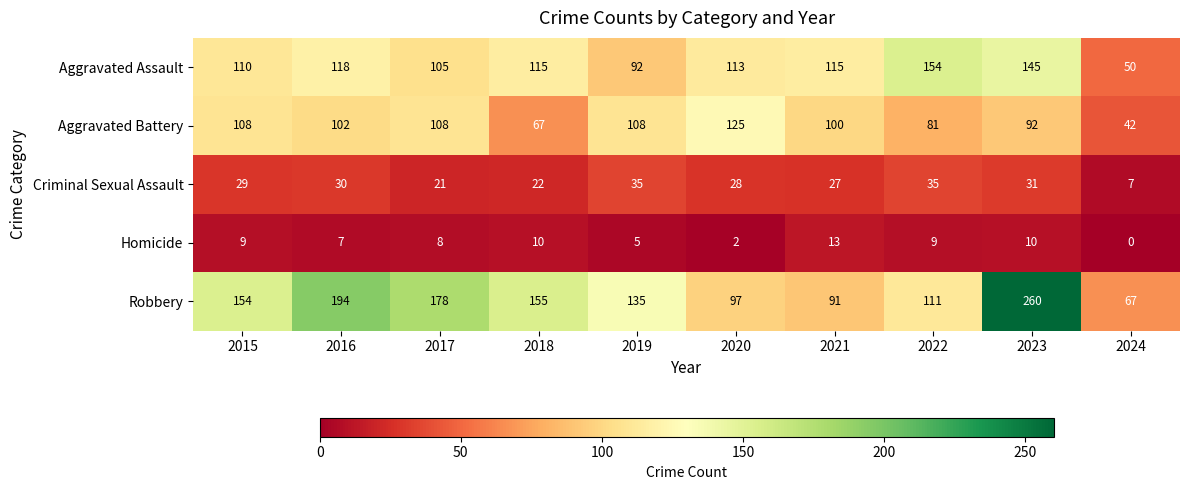

Is it true that Criminal Sexual Assault equals 21 at 2017?

True